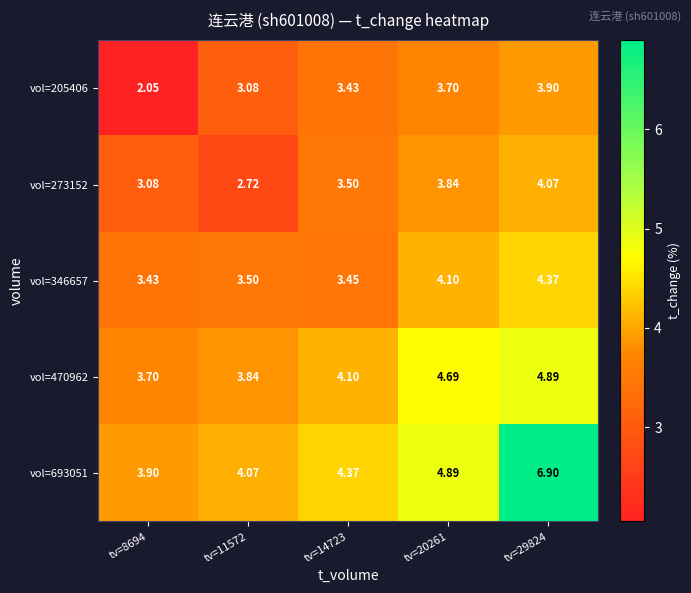

Is the value of vol=273152 at tv=20261 greater than the value of vol=693051 at tv=20261?

No